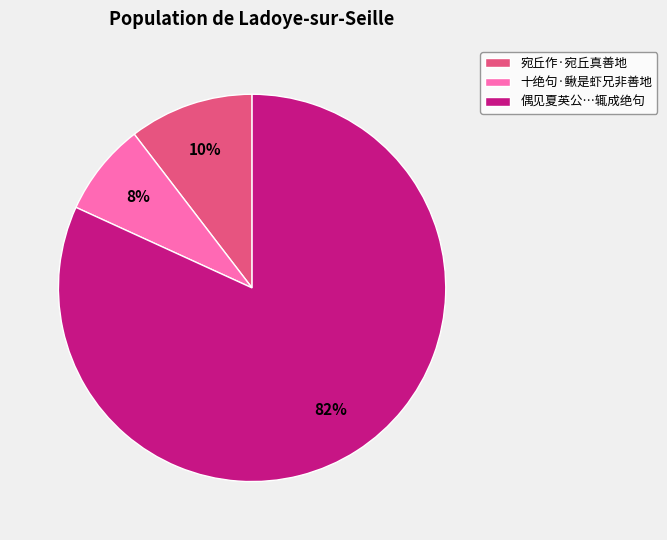

True or false: 宛丘作·宛丘真善地 accounts for 10% of the total.

True